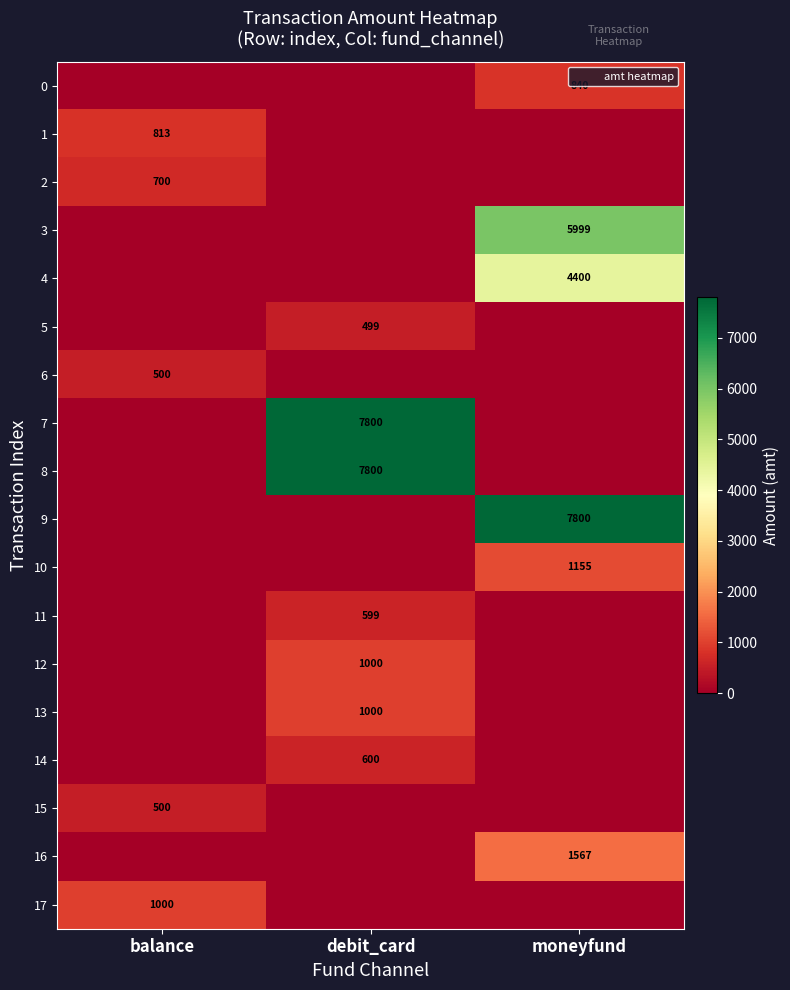

At which label is 16 closest to 783?

balance